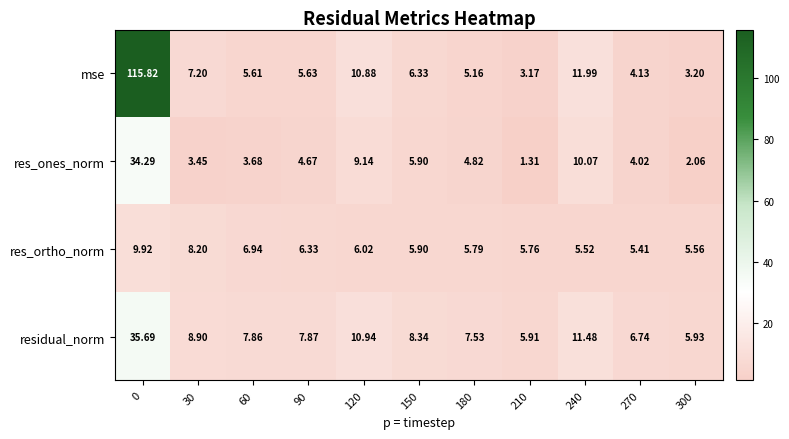

Between 0 and 30, which series saw the biggest shift?

mse